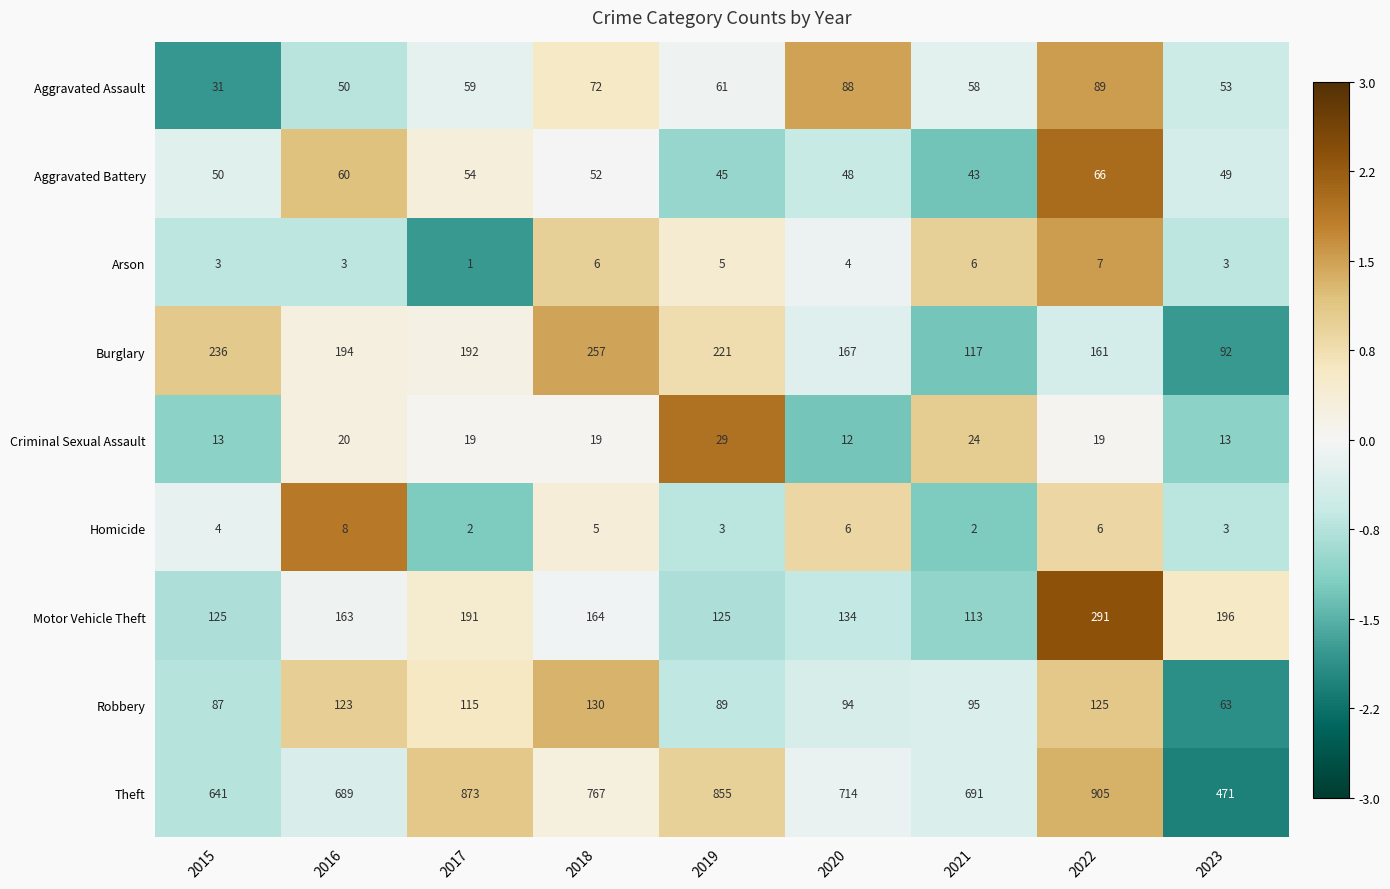

What is the greatest value displayed?

905